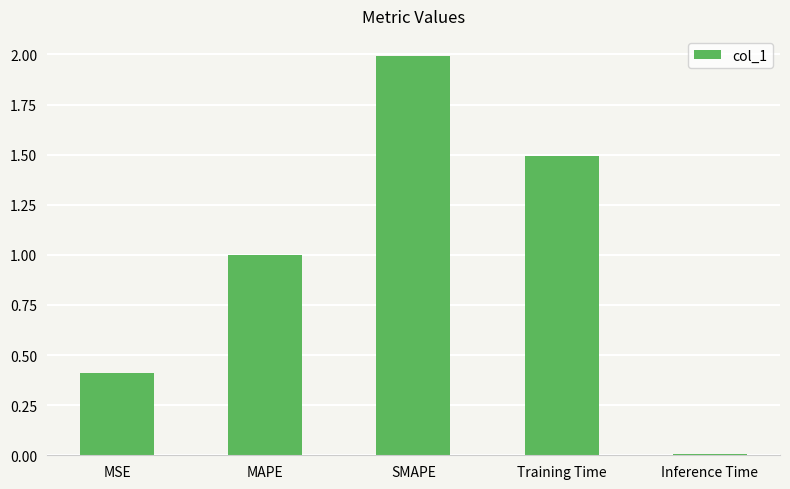

At which label is the value closest to 1?

MAPE